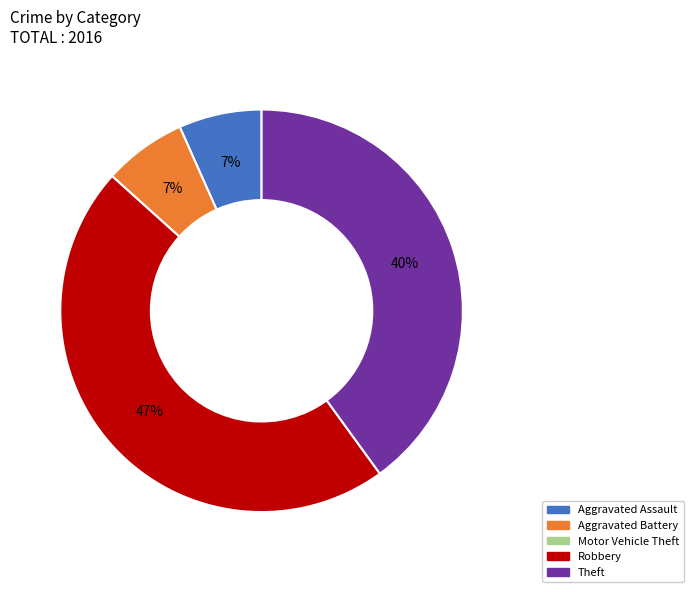

Is it true that Theft is 40% of the pie?

True